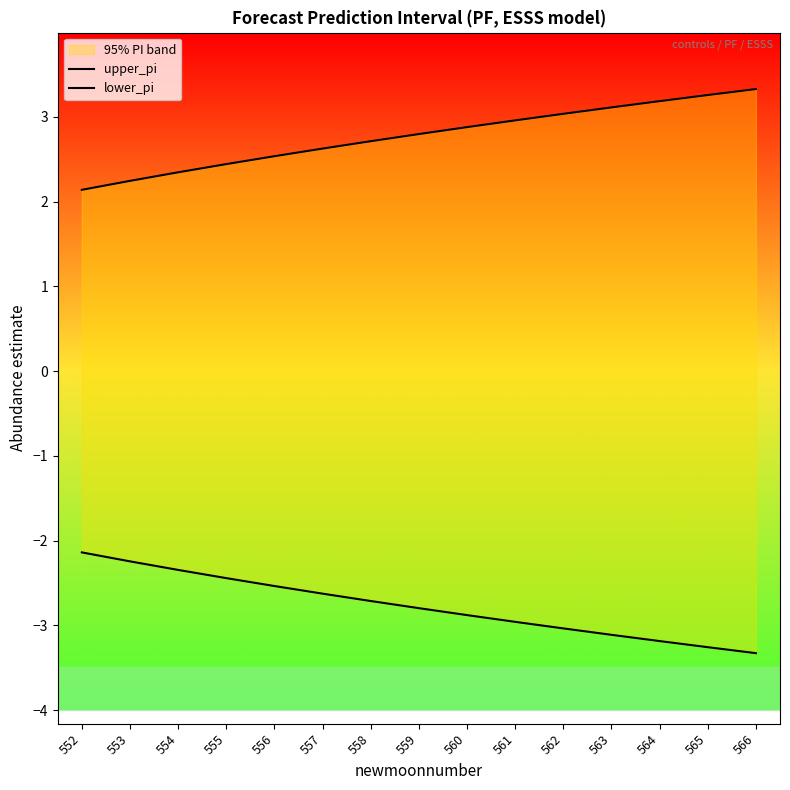

True or false: lower_pi and upper_pi intersect in this chart.

False